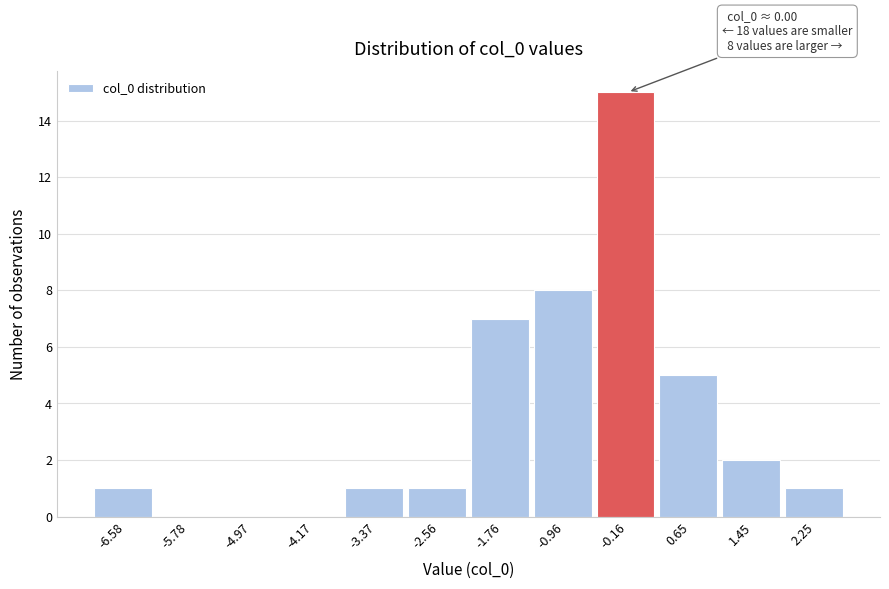

Reading left to right, transcribe all the data shown in this chart.

-6.58=1	-5.78=0	-4.97=0	-4.17=0	-3.37=1	-2.56=1	-1.76=7	-0.96=8	-0.16=15	0.65=5	1.45=2	2.25=1